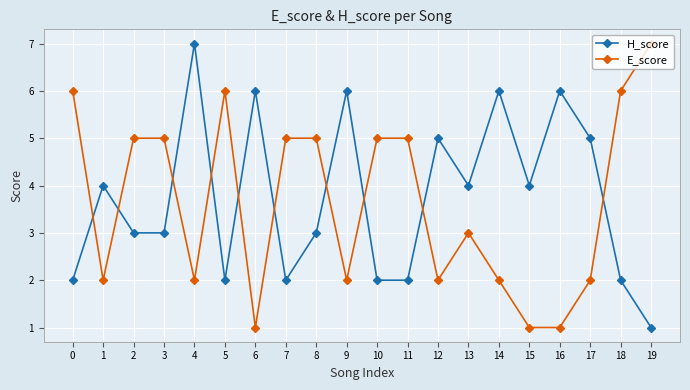

How many interior local peaks does the H_score series have?

7